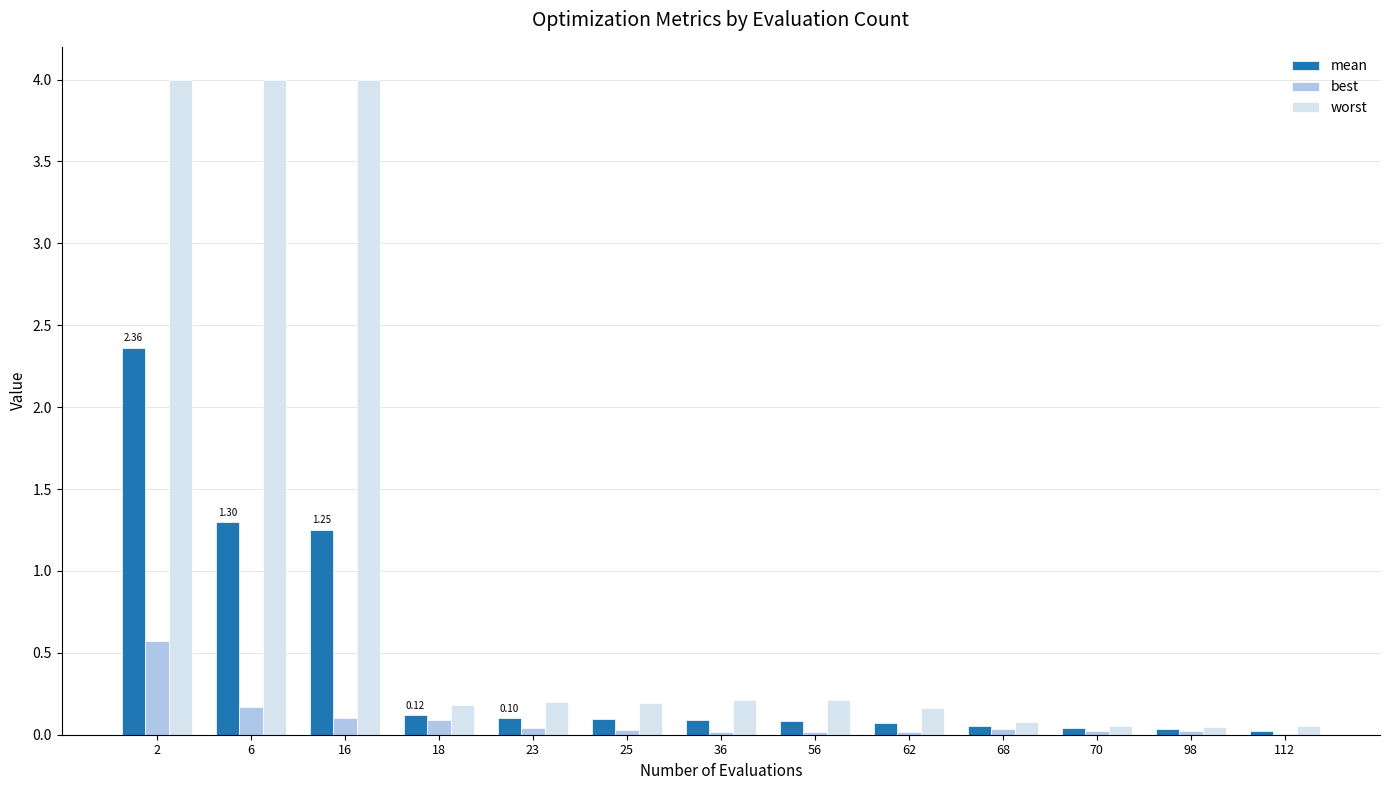

Where is mean nearest to the value 1?

16